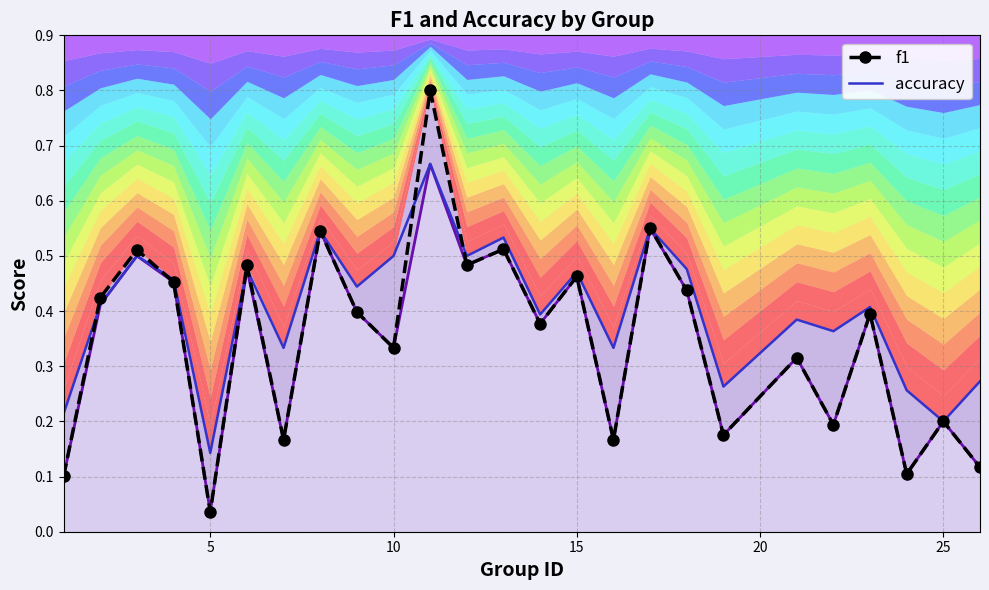

At how many categories does at least one series exceed 0?

25